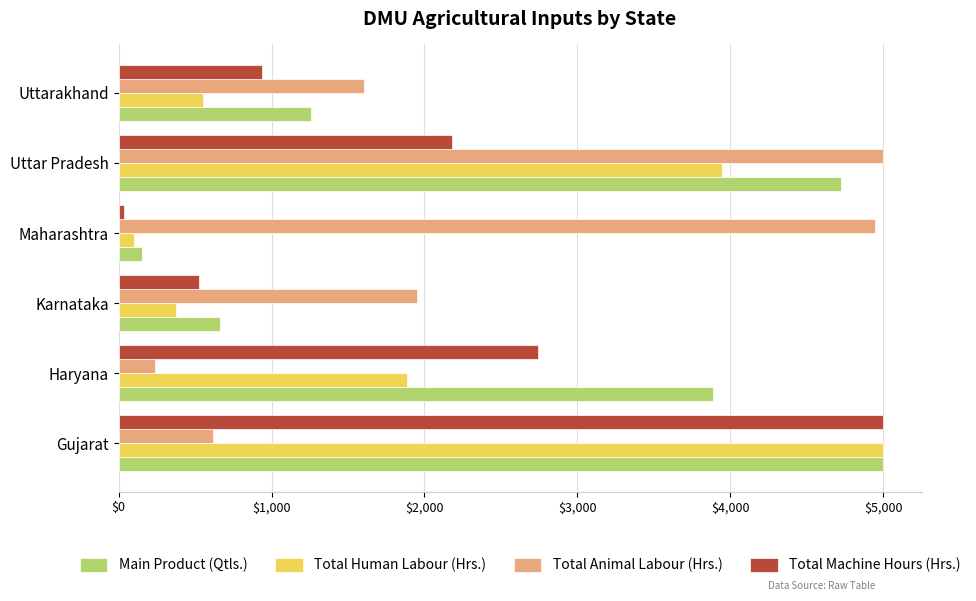

What is the maximum value shown in the chart?

5000.0